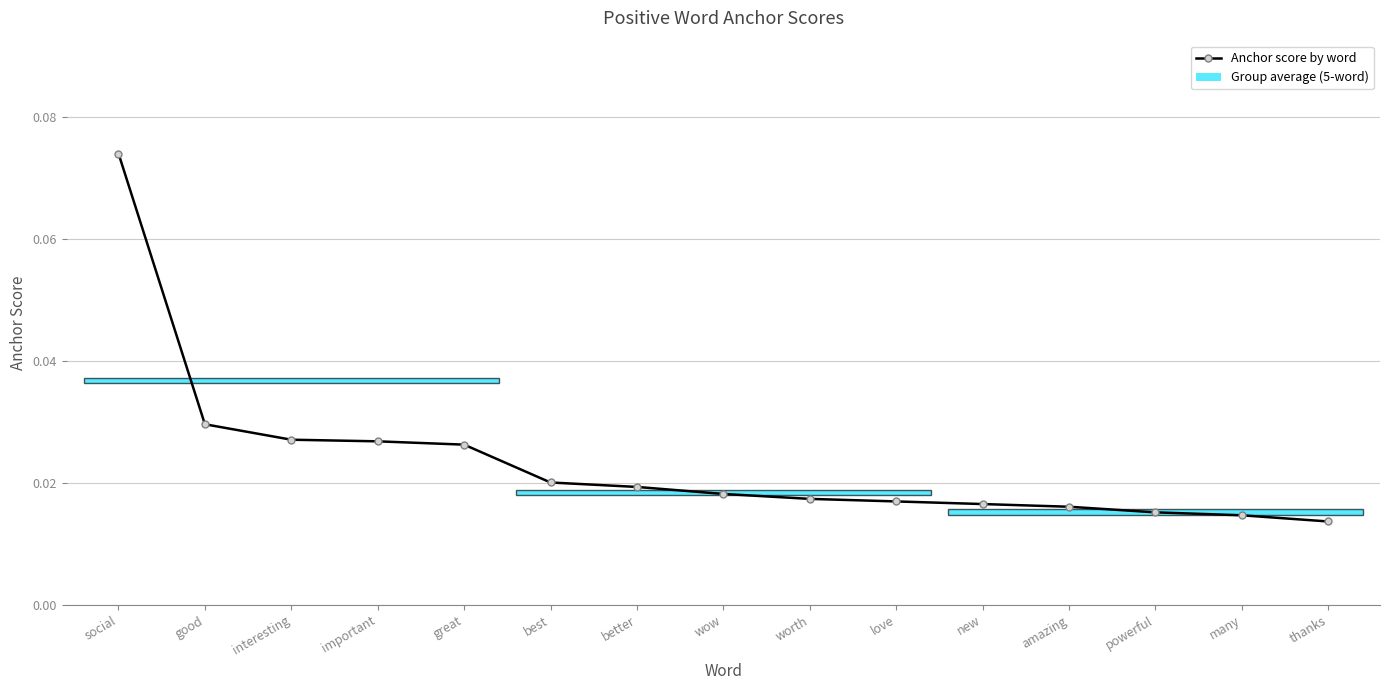

List the labels in order of value, smallest first.

thanks, many, powerful, amazing, new, love, worth, wow, better, best, great, important, interesting, good, social